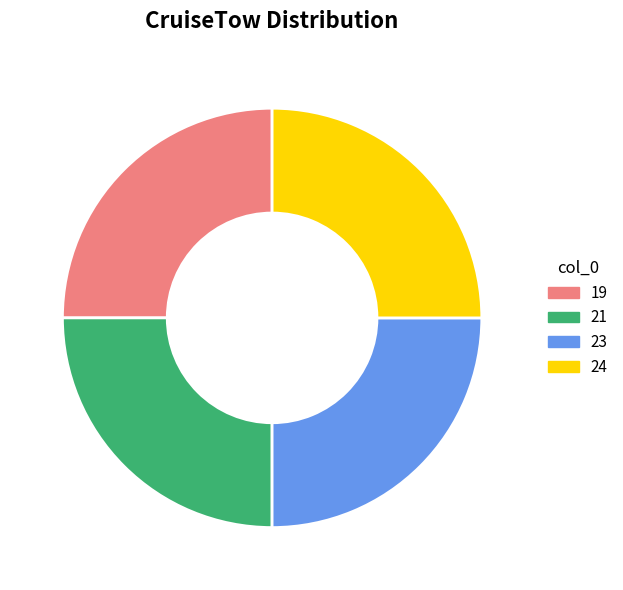

How many segments does this pie chart have?

4